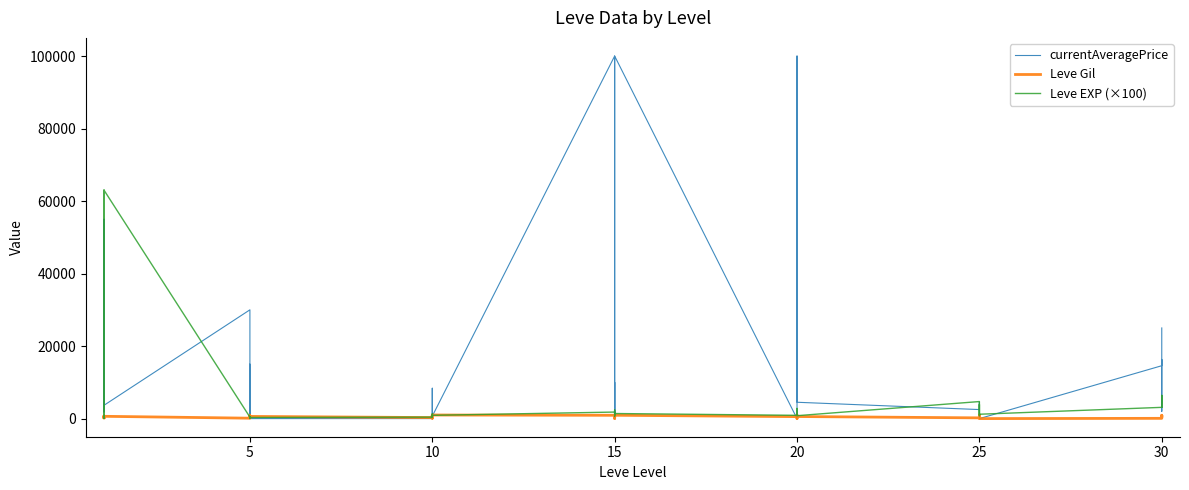

What is the difference between the maximum and second lowest values in the Leve EXP (×100) series?

62900